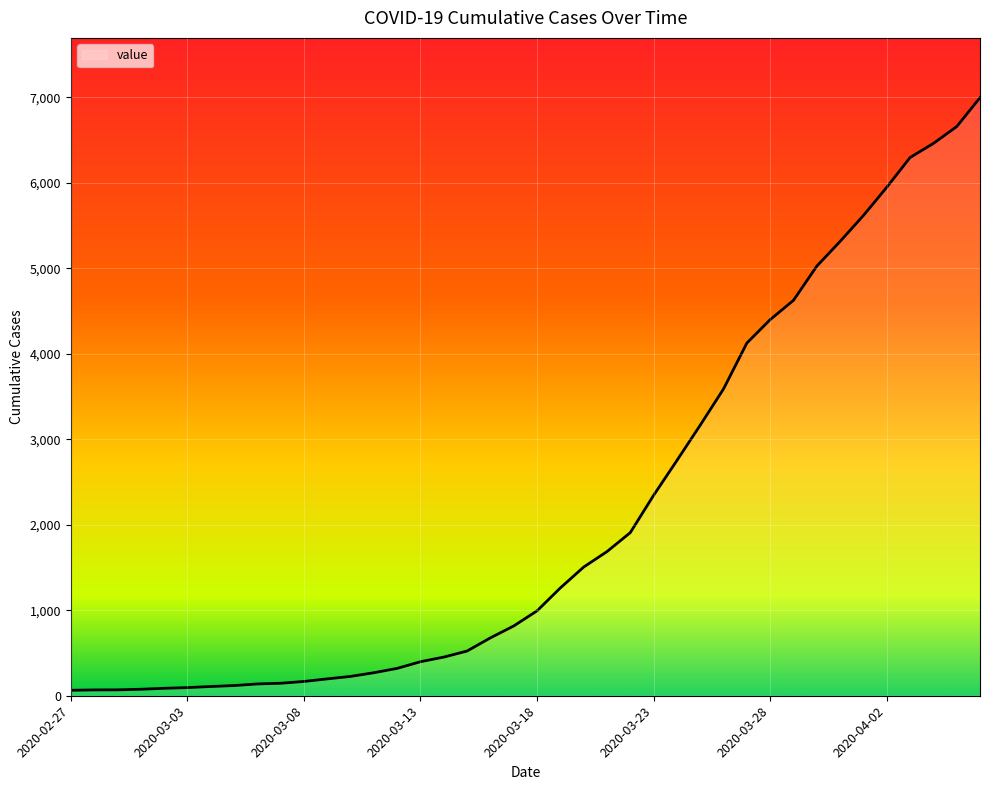

What is the average value?

2142